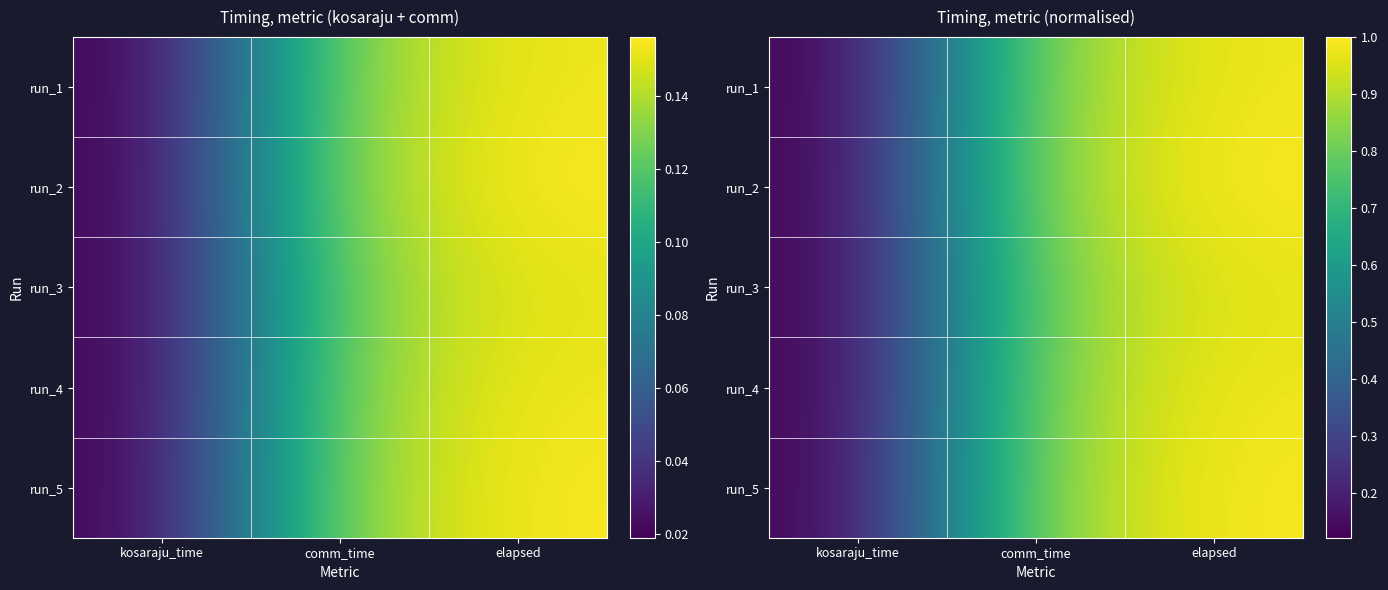

Is it true that run_4 equals 1.0 at elapsed?

True